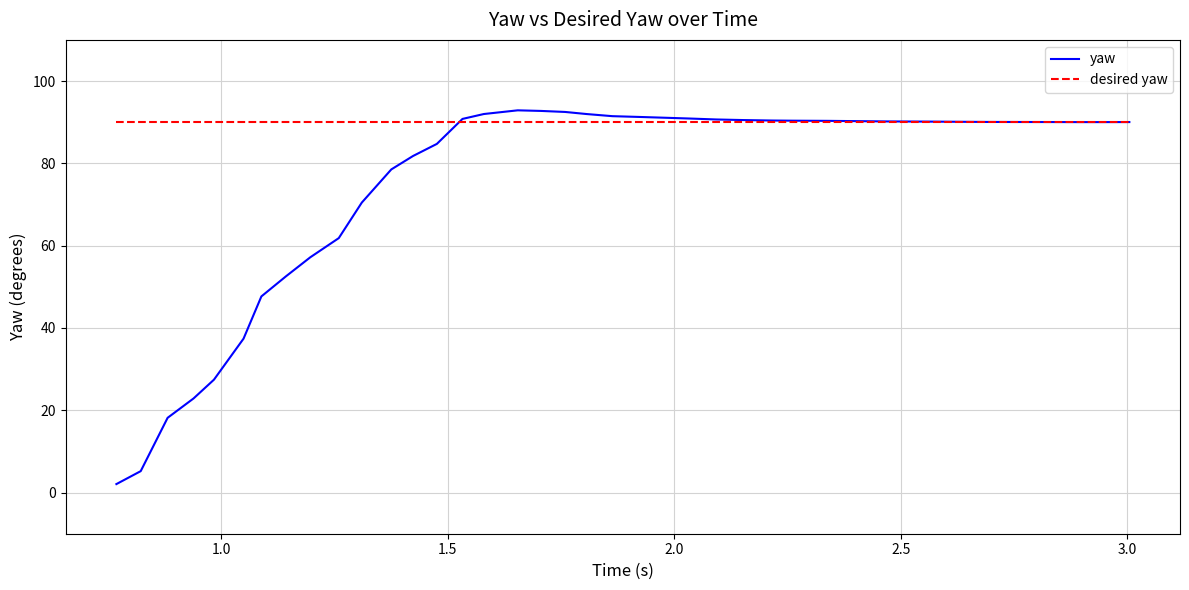

List the series in order of their overall mean, lowest first.

yaw, desired yaw